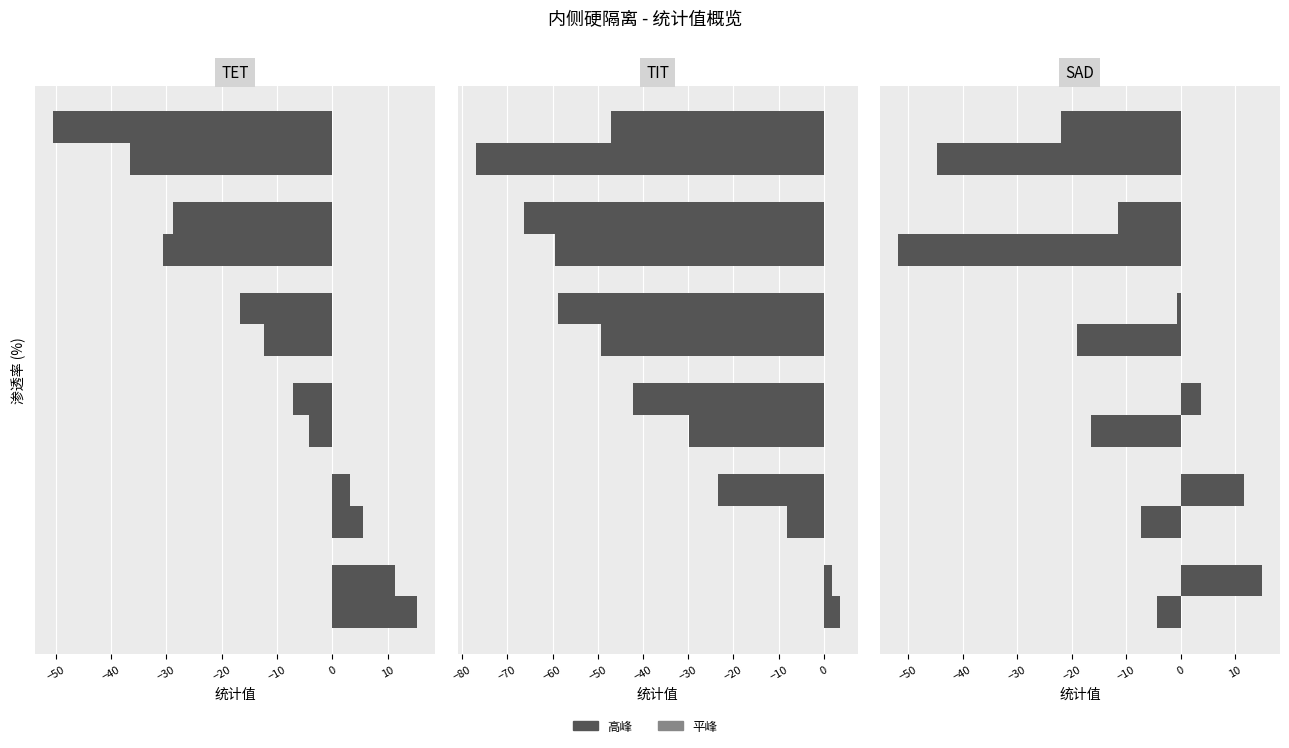

Reading right to left, transcribe all the data shown in this chart.

TET-高峰: -36.6	-30.7	-12.3	-4.2	5.6	15.3
TET-平峰: -50.4	-28.7	-16.6	-7.1	3.2	11.3
TIT-高峰: -77.0	-59.5	-49.2	-29.9	-8.2	3.4
TIT-平峰: -47.1	-66.2	-58.7	-42.3	-23.5	1.8
SAD-高峰: -44.7	-51.8	-19.0	-16.5	-7.4	-4.4
SAD-平峰: -21.9	-11.6	-0.6	3.7	11.5	14.8